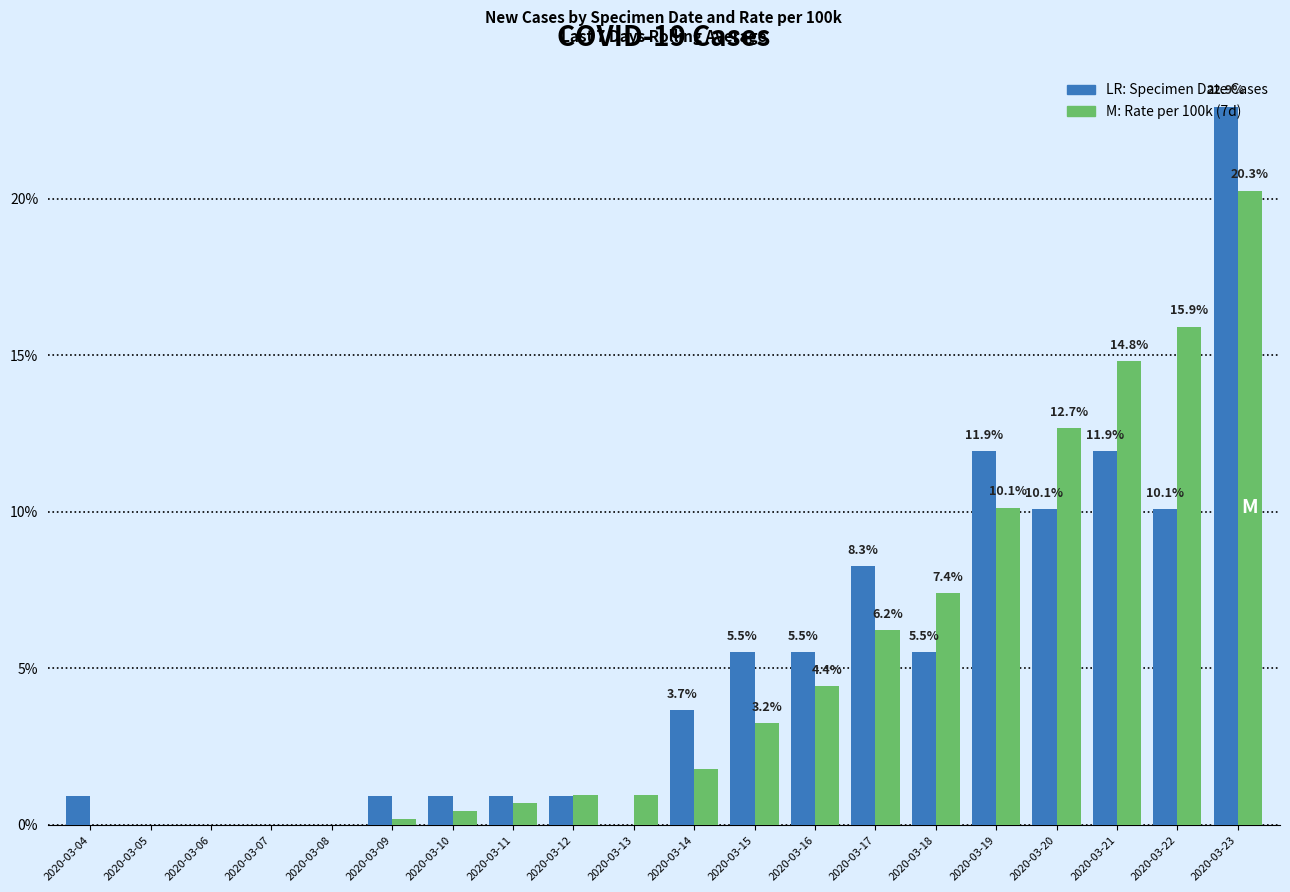

At which category is the sum across all series the highest?

2020-03-23